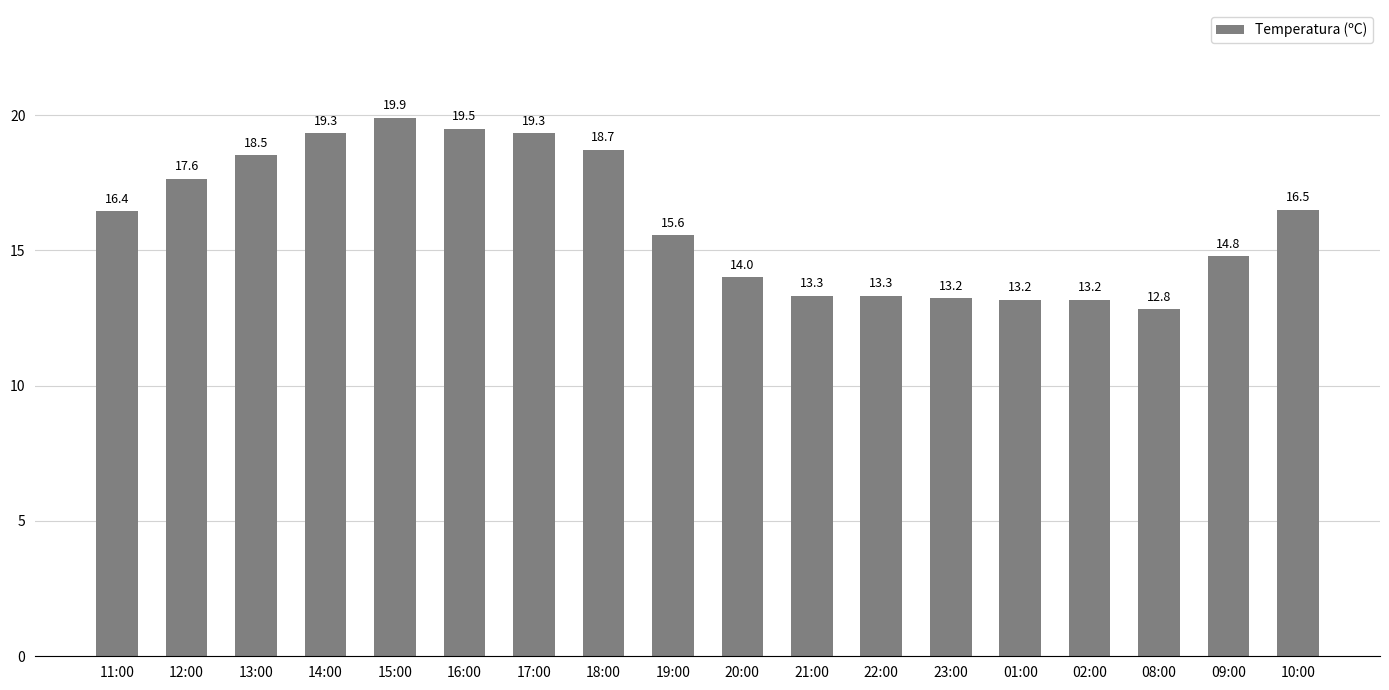

Is it true that the value at 09:00 is 14.8?

True